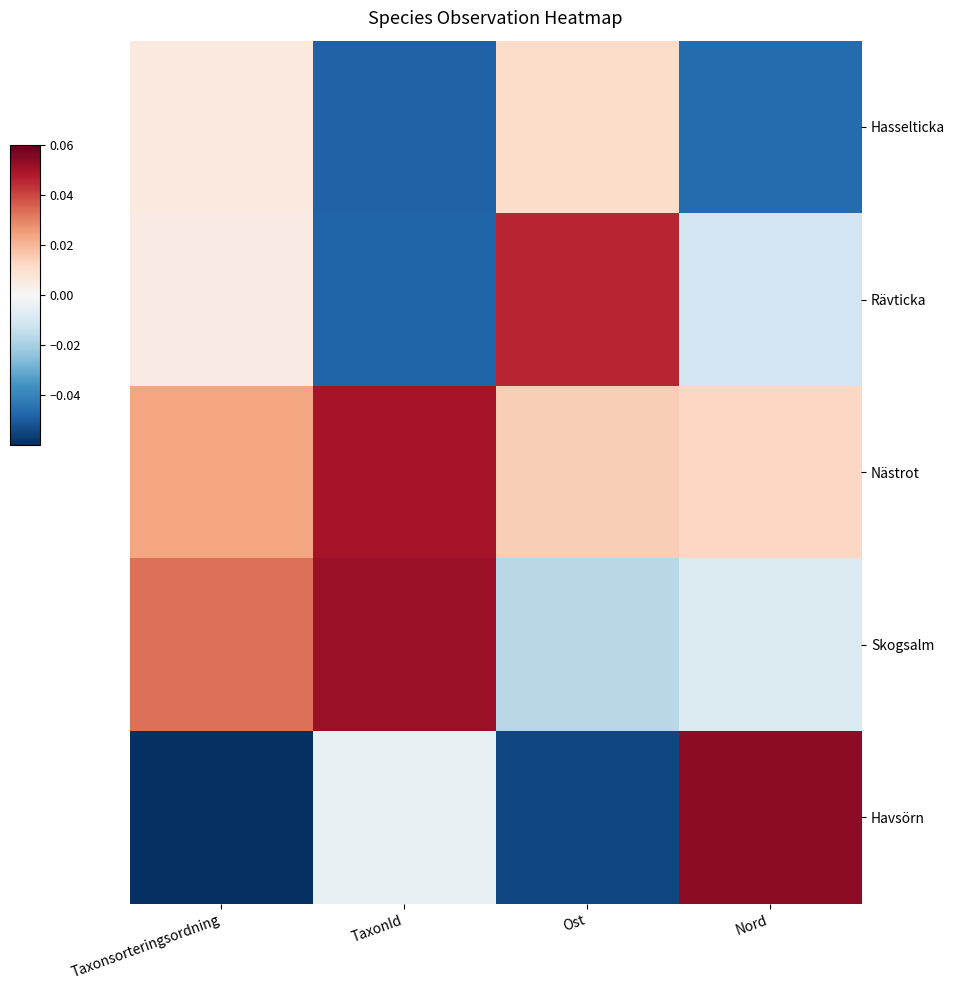

Which series has the largest total across all categories?

Nästrot